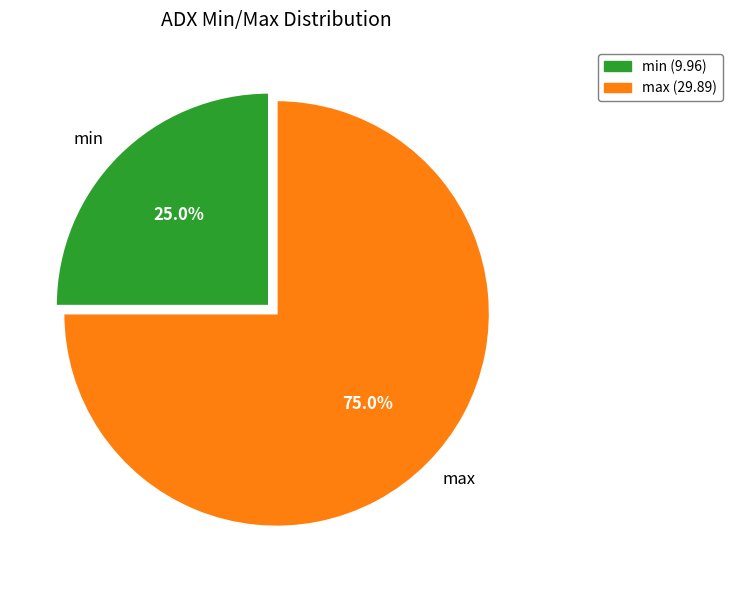

To the nearest percent, what portion does max represent?

75%